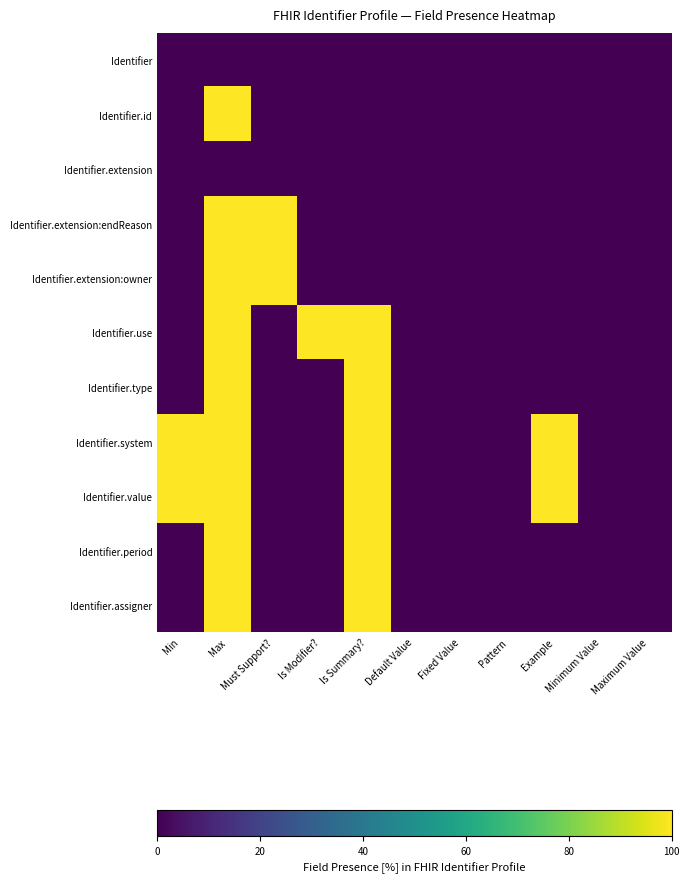

At how many categories does at least one series exceed 85?

6